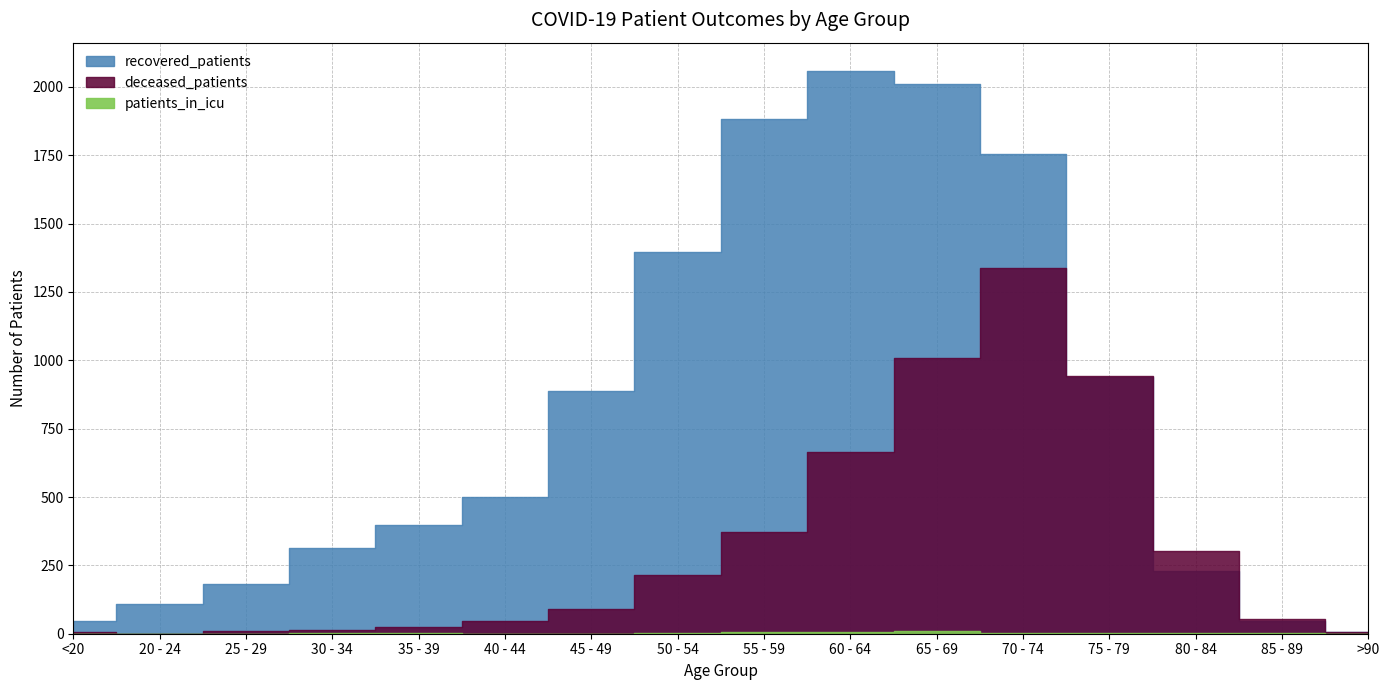

True or false: recovered_patients and patients_in_icu intersect in this chart.

False